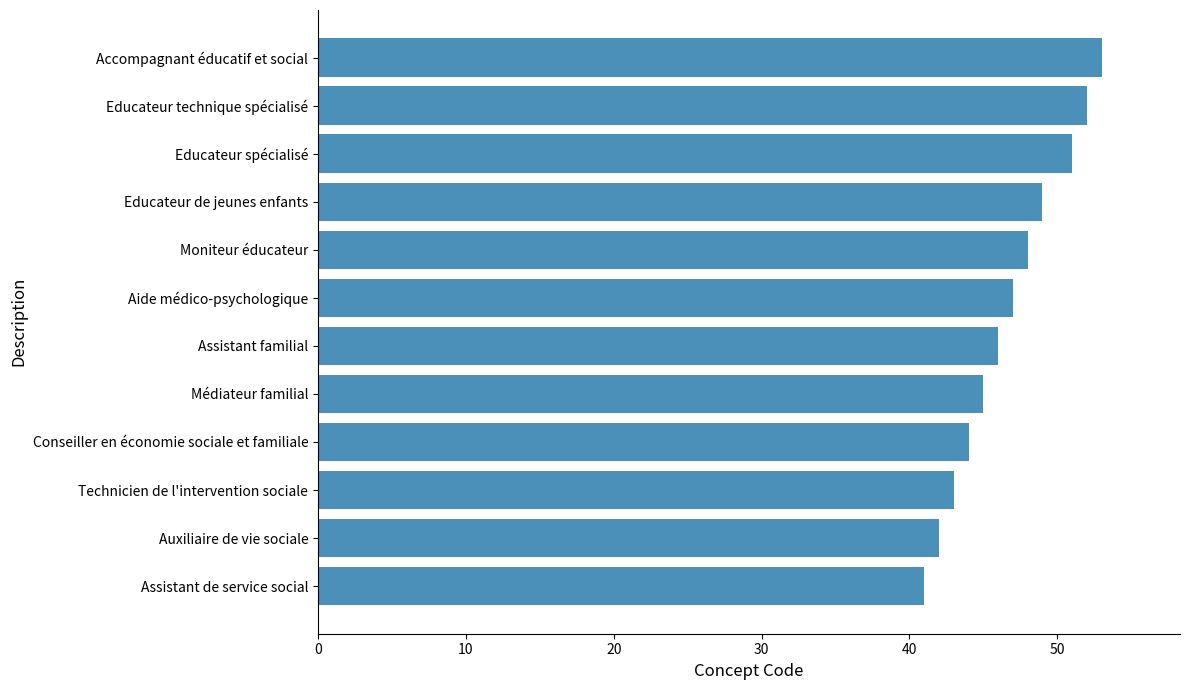

Where is the data nearest to the value 47?

Aide médico-psychologique